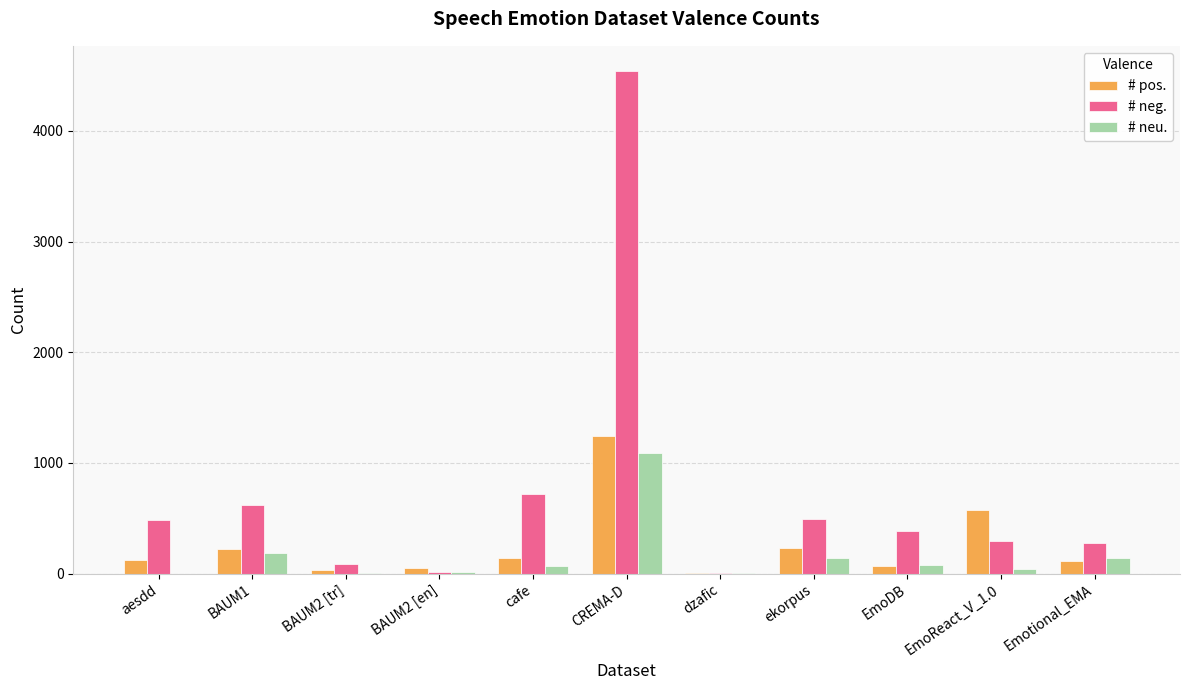

Which series has the largest total across all categories?

# neg.